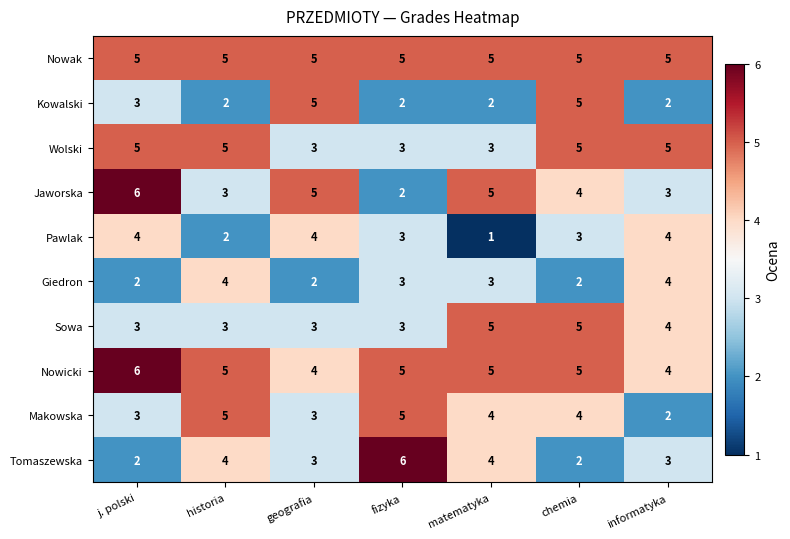

True or false: Tomaszewska has a value of 1 at matematyka.

False